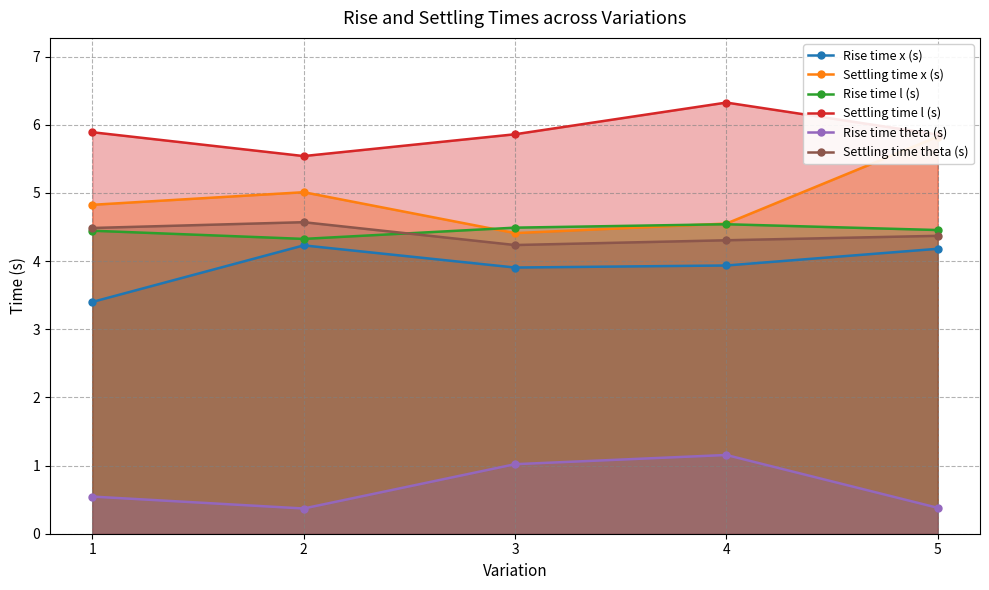

Which series has the largest range (max minus min)?

Settling time x (s)